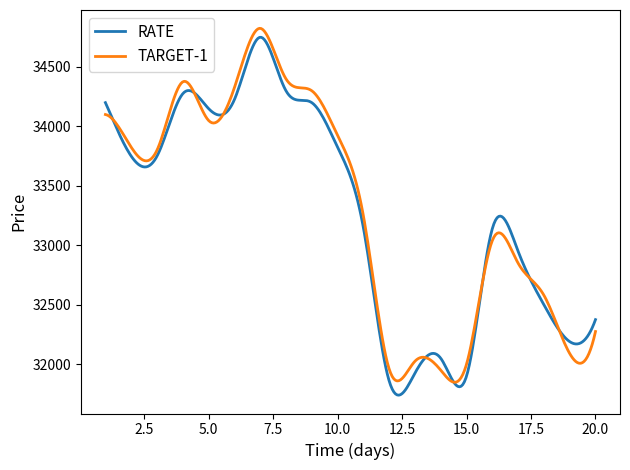

What is the difference between the maximum and minimum values in the RATE series?

3009.9